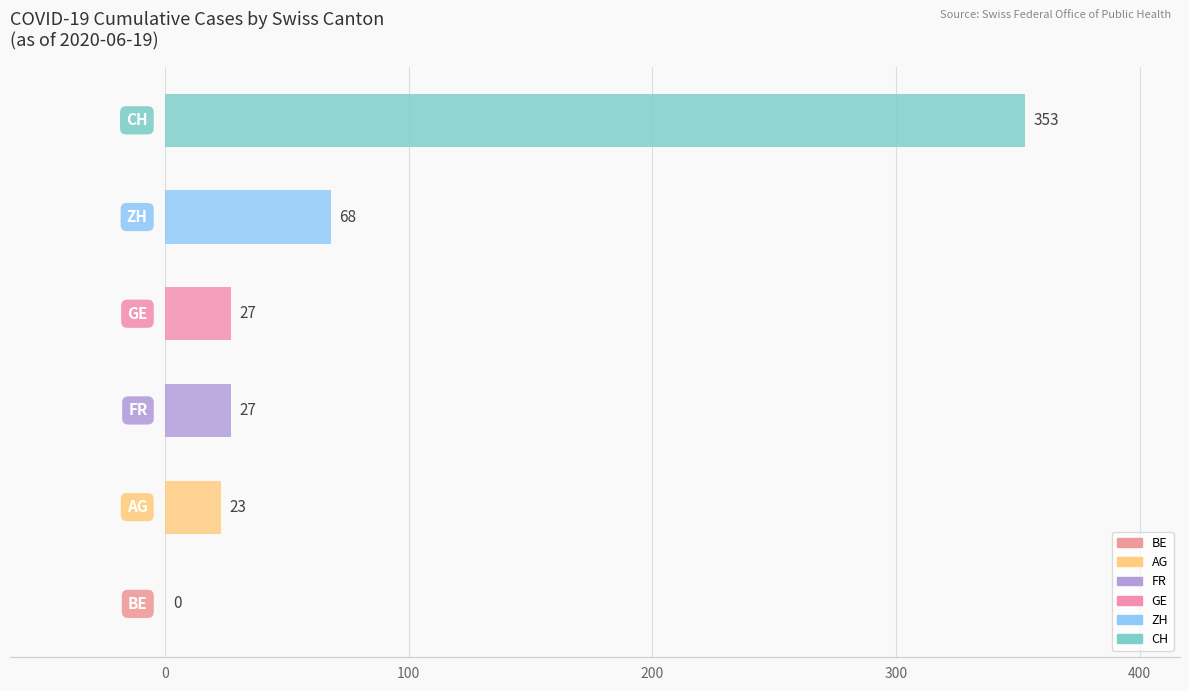

What is the greatest value displayed?

353